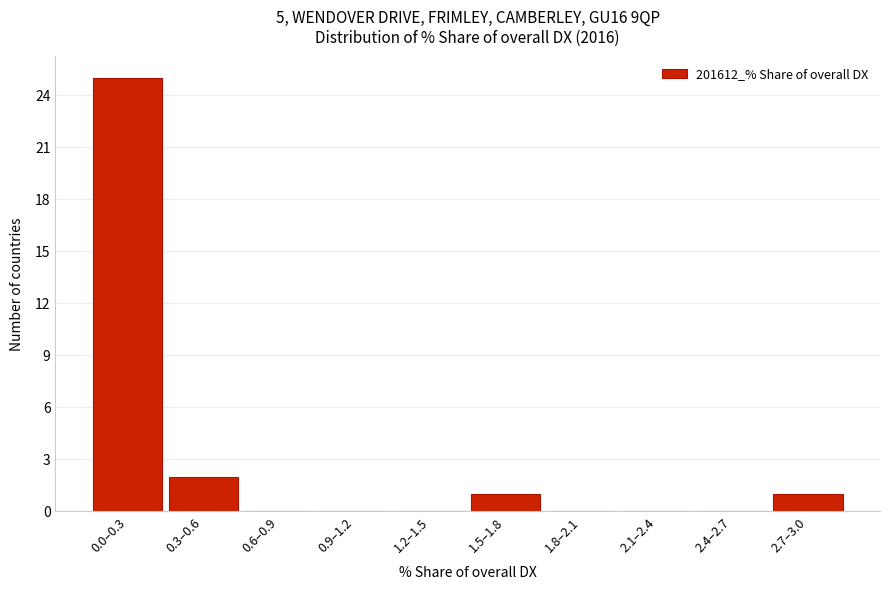

Which category has the highest value across all series?

0.0–0.3